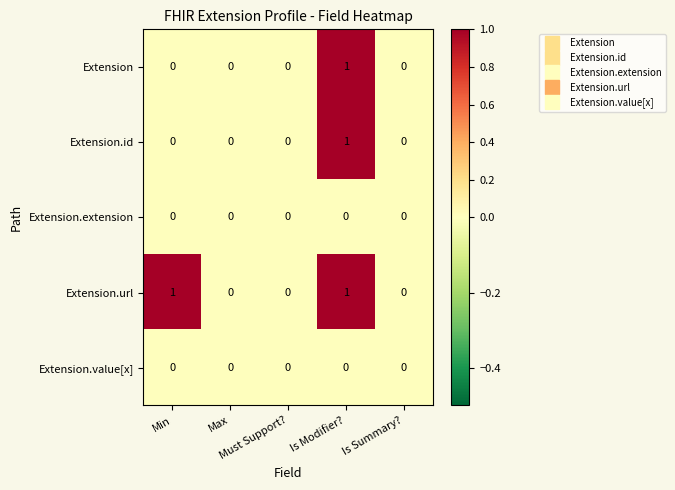

Count the Extension.id values in the range 0 to 1.

5